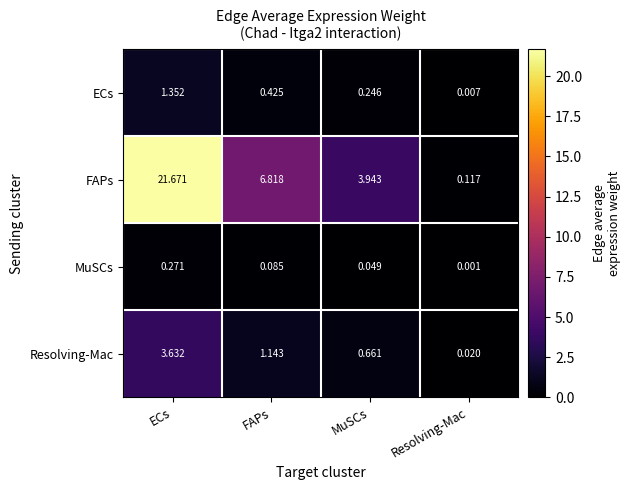

At which label does FAPs first exceed 6?

ECs